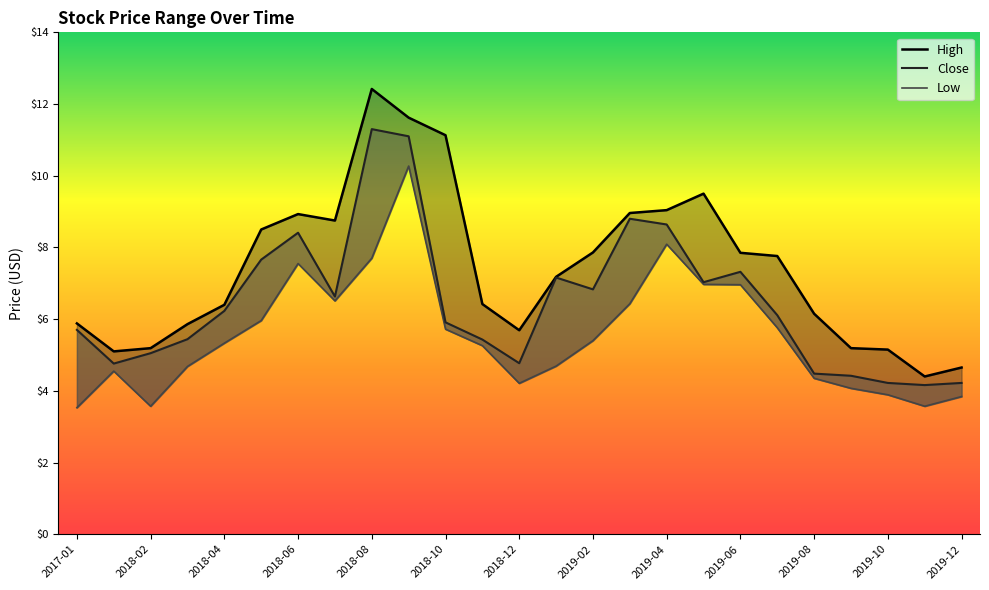

True or false: High and Low intersect in this chart.

False